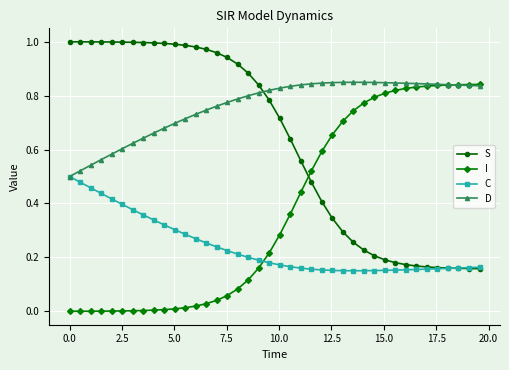

List the series in order of their overall mean, lowest first.

C, I, S, D